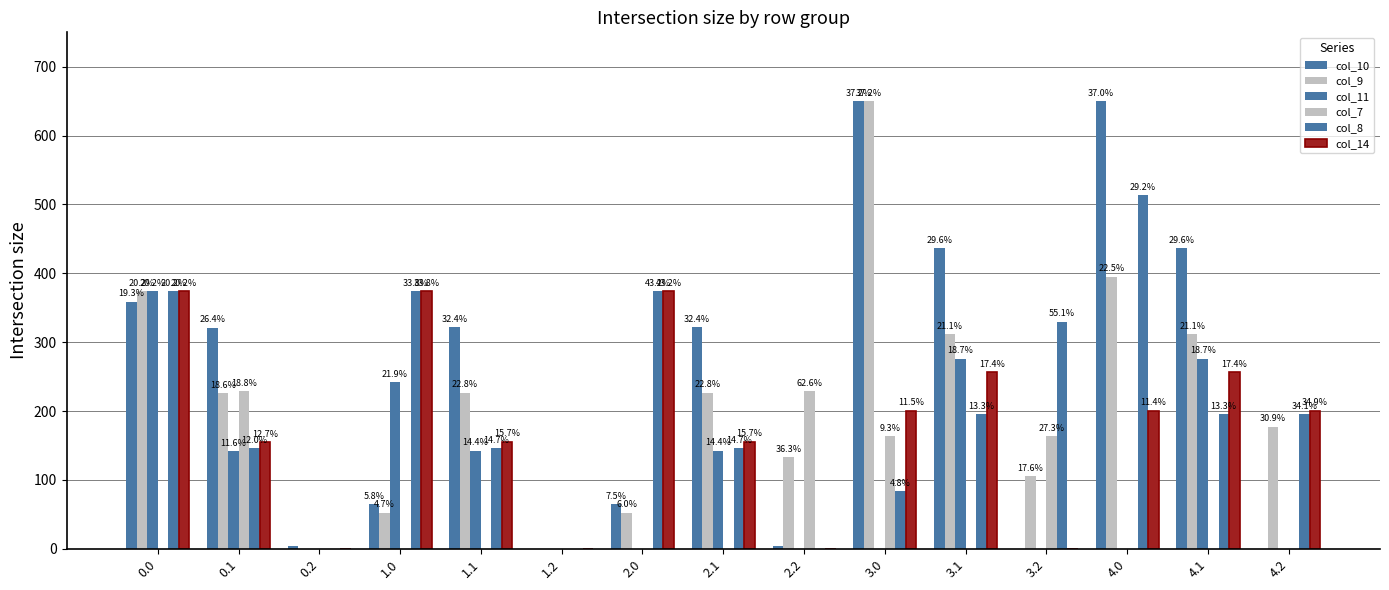

Are the bars grouped side by side (vs. stacked)?

Yes